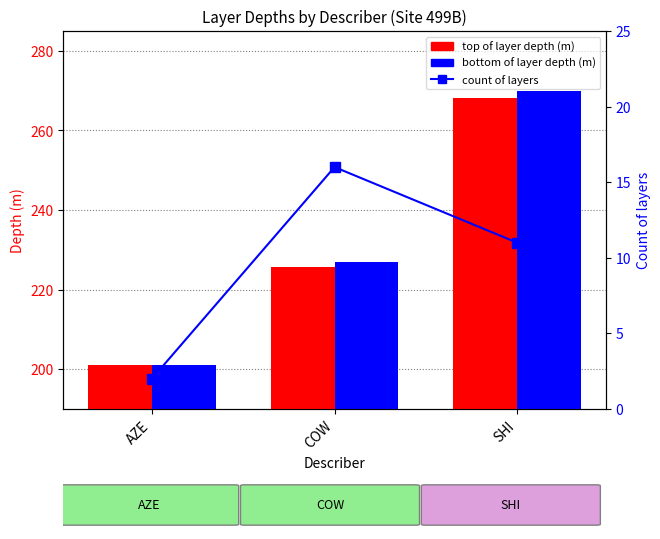

Rank the categories by bottom of layer depth (m) value from highest to lowest.

SHI, COW, AZE